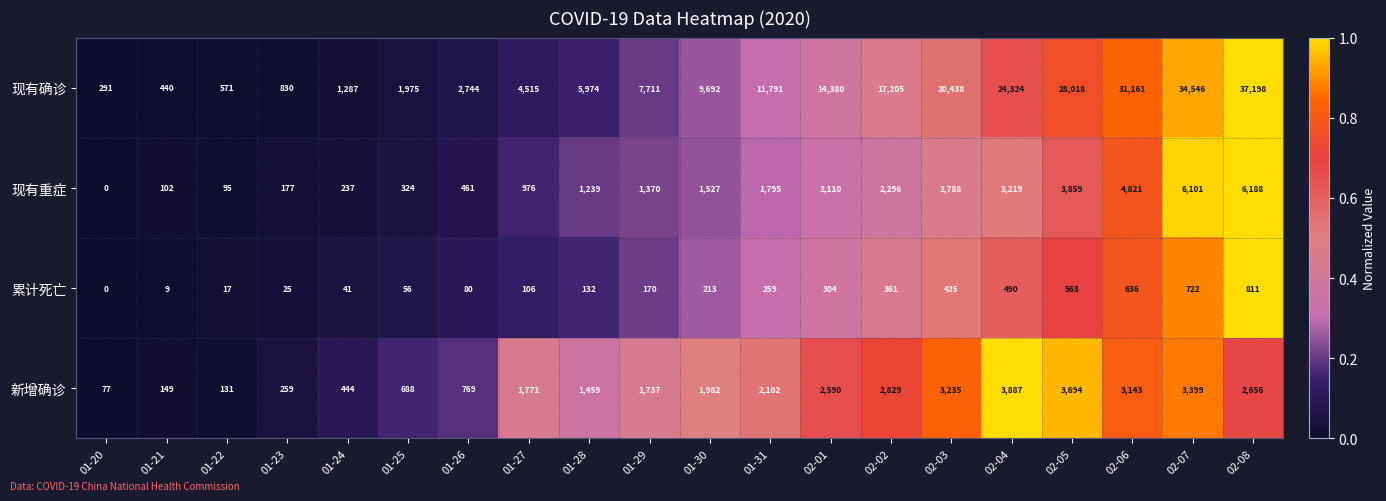

Which series has the widest spread of values?

现有确诊